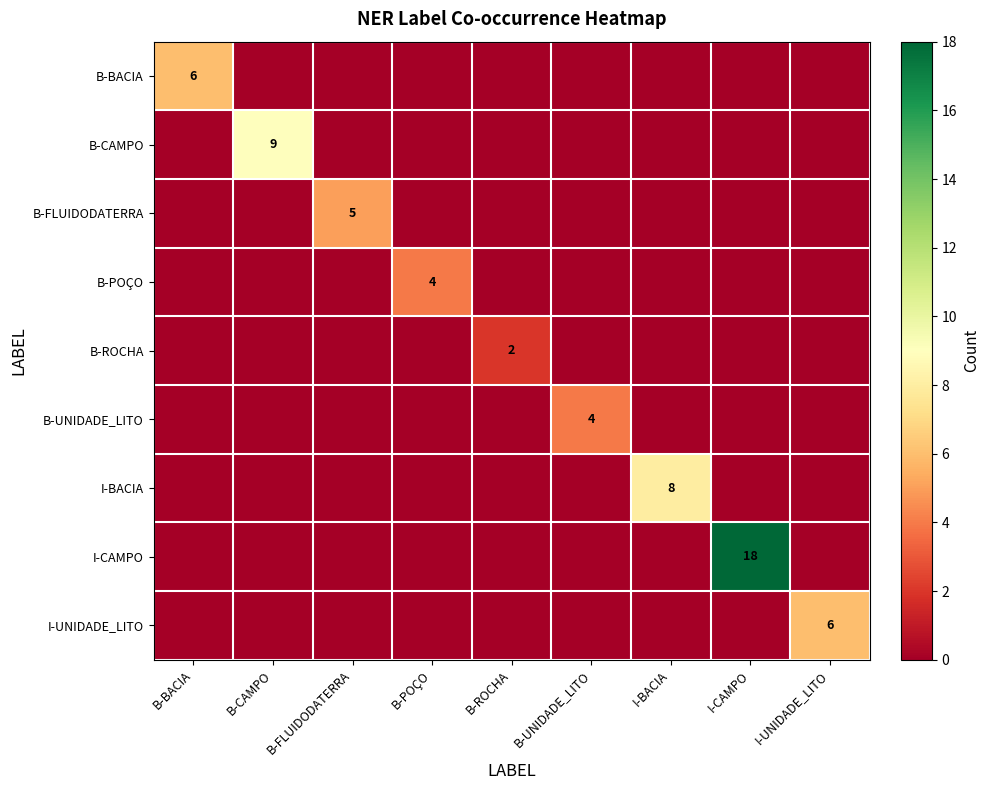

Rank the series at B-POÇO from highest to lowest value.

B-POÇO, B-BACIA, B-CAMPO, B-FLUIDODATERRA, B-ROCHA, B-UNIDADE_LITO, I-BACIA, I-CAMPO, I-UNIDADE_LITO